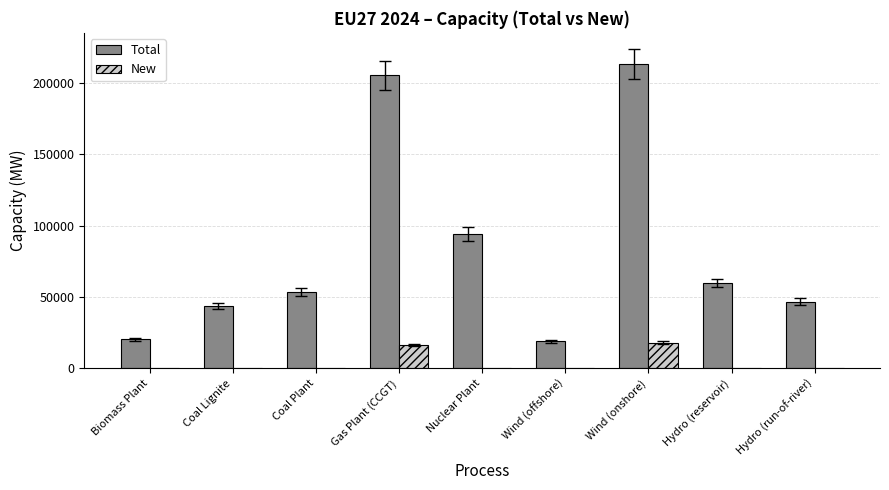

What is the sum of the New values at Wind (onshore) and Nuclear Plant?

18035